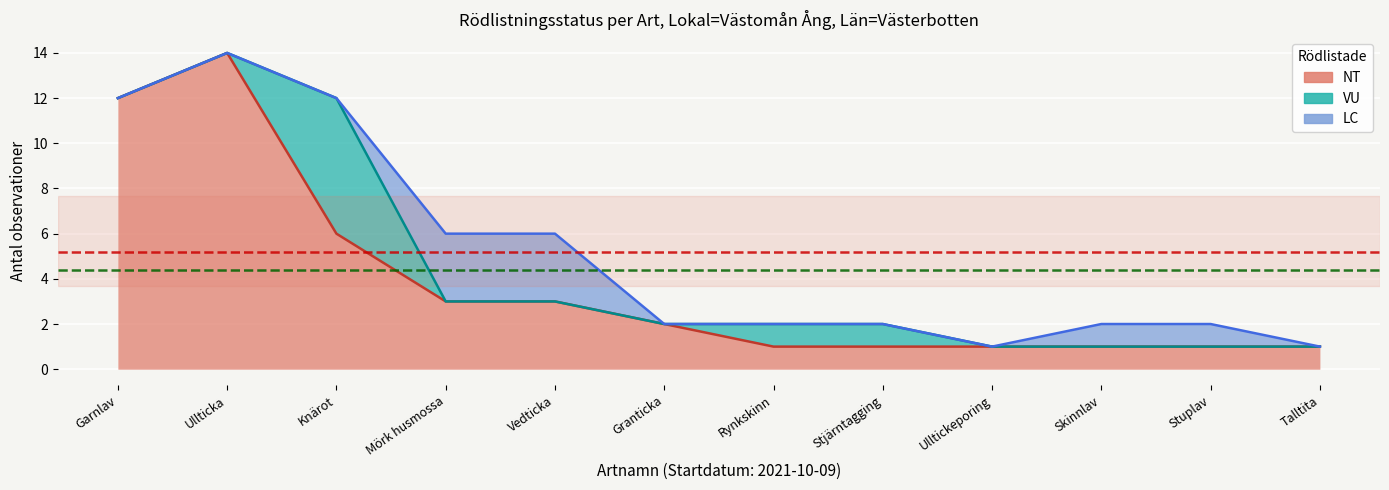

Does the chart display data point markers on the line(s)?

No